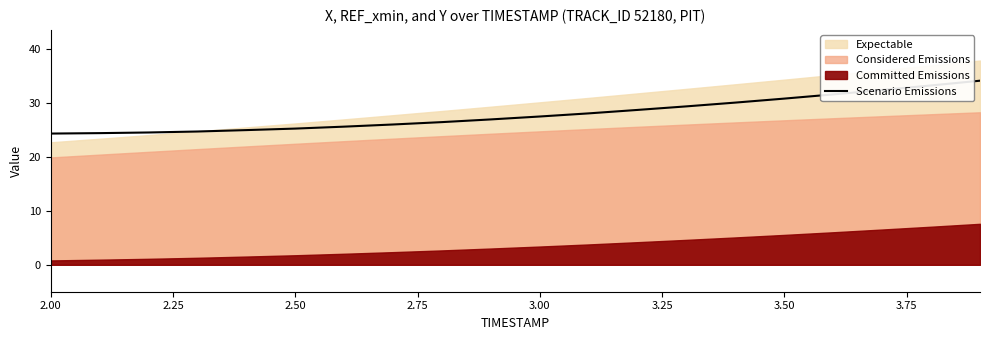

What is the highest value of the Scenario Emissions series?

34.2